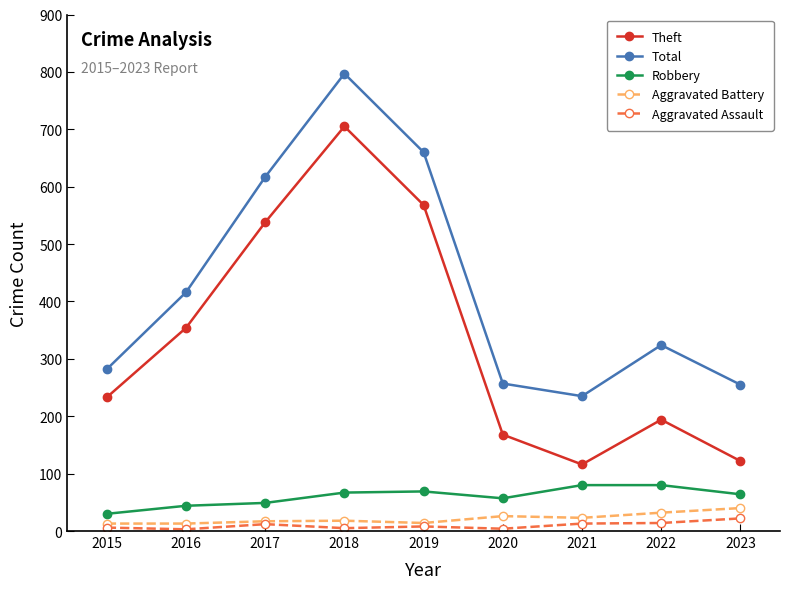

Does the chart display data point markers on the line(s)?

Yes